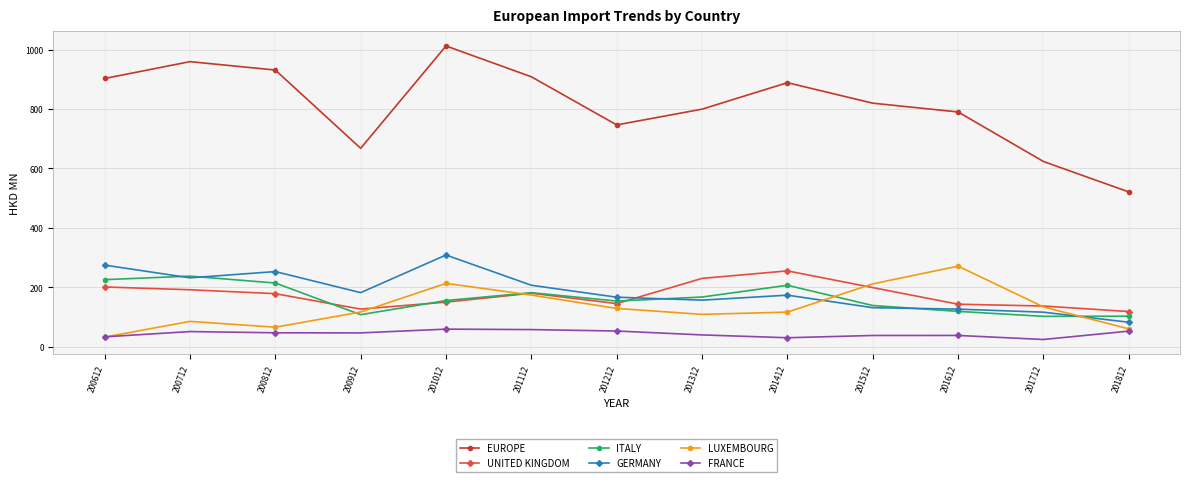

True or false: FRANCE and GERMANY intersect in this chart.

False